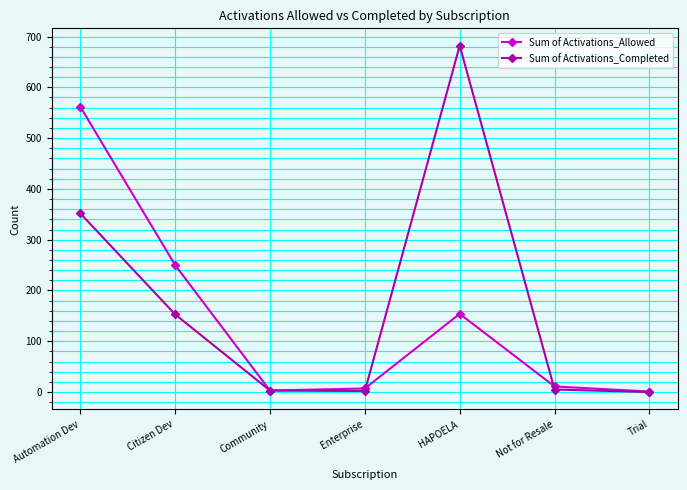

Between Automation Dev and Enterprise, which series saw the biggest shift?

Sum of Activations_Allowed